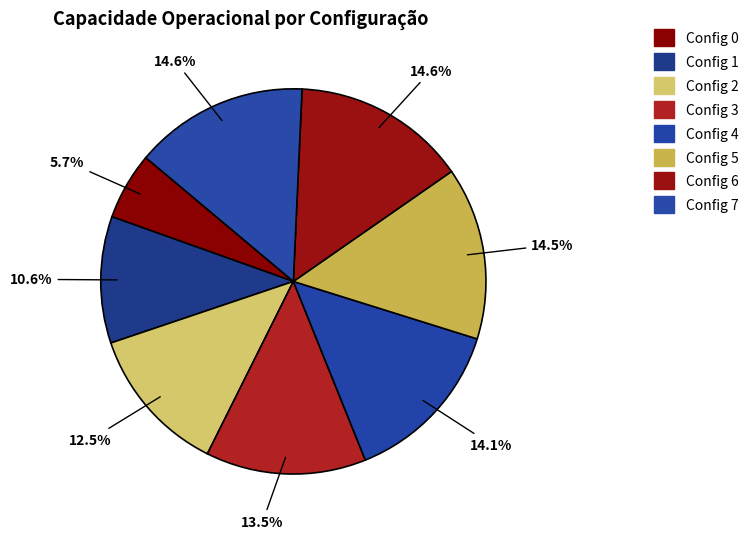

How many slices are in this pie chart?

8